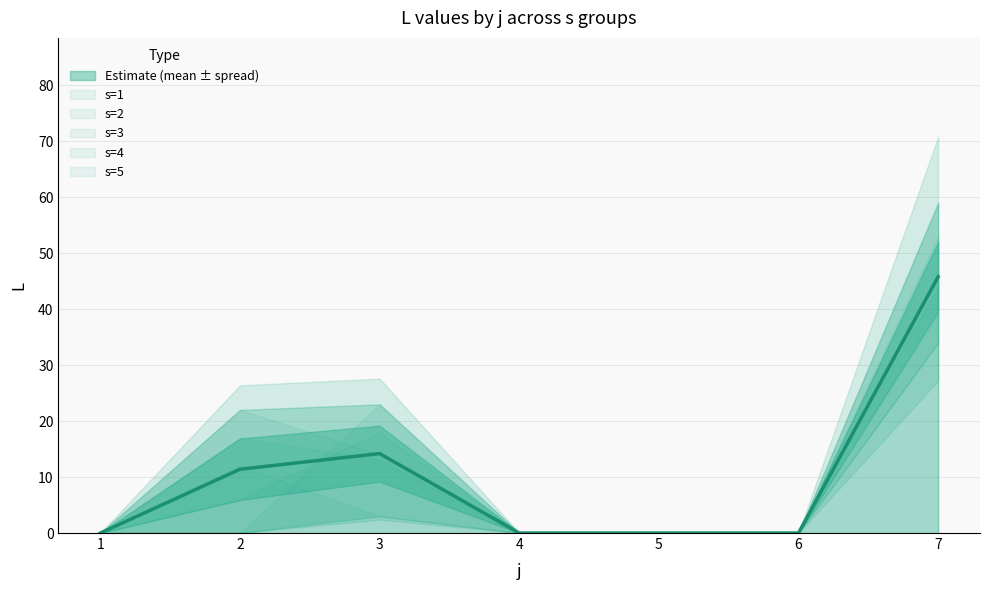

How many values in the s2 series exceed 0?

2